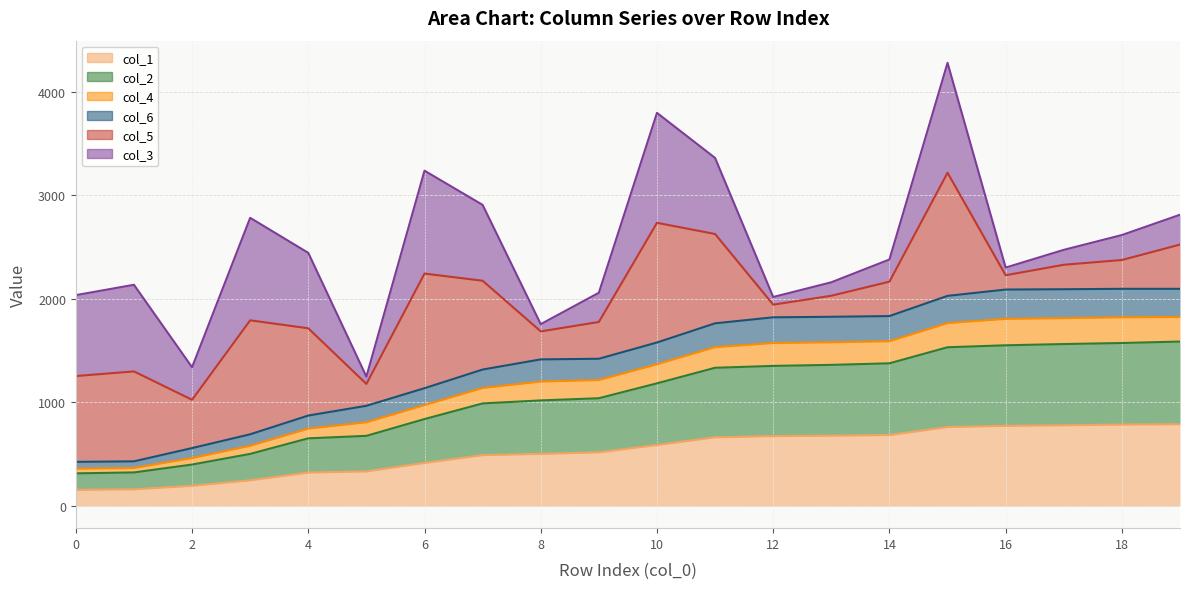

Where does the col_2 series first go above 1184?

11